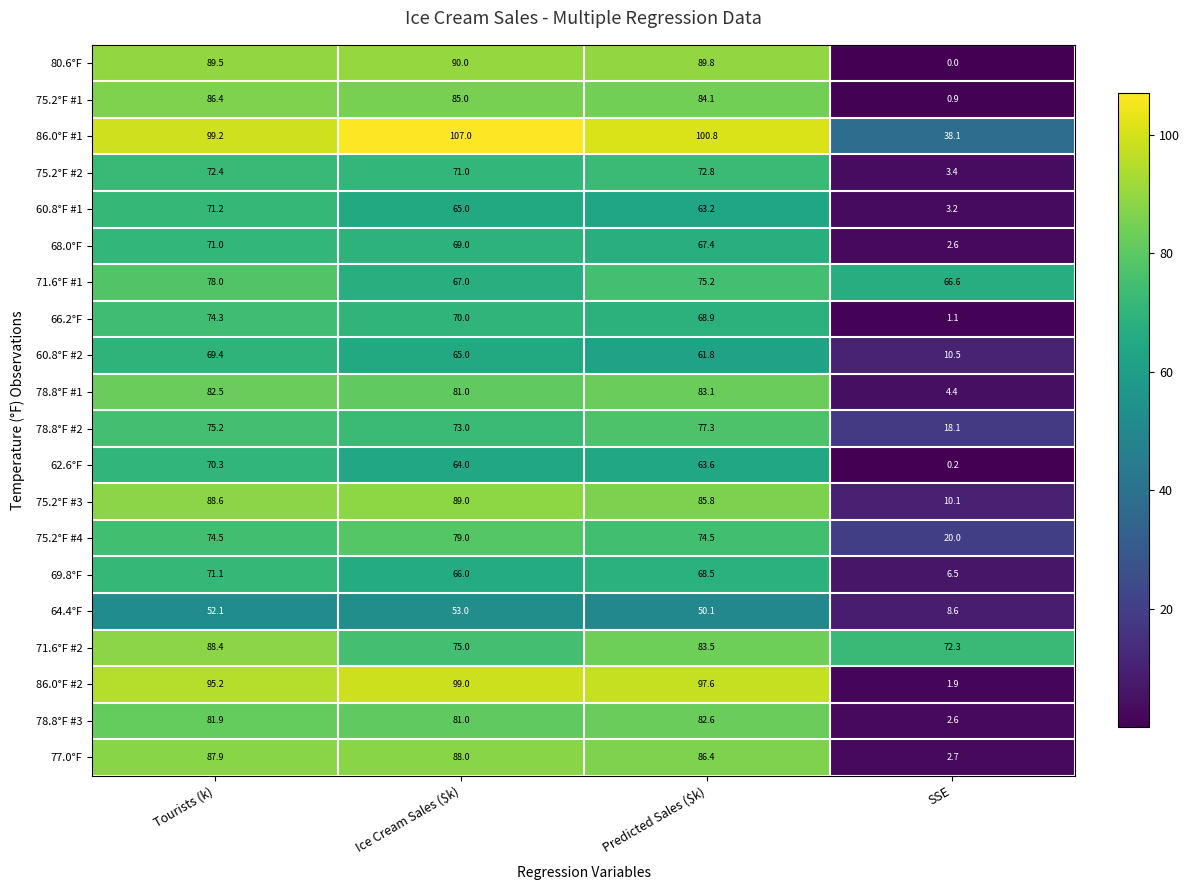

What is the average value of the 69.8°F series?

53.0